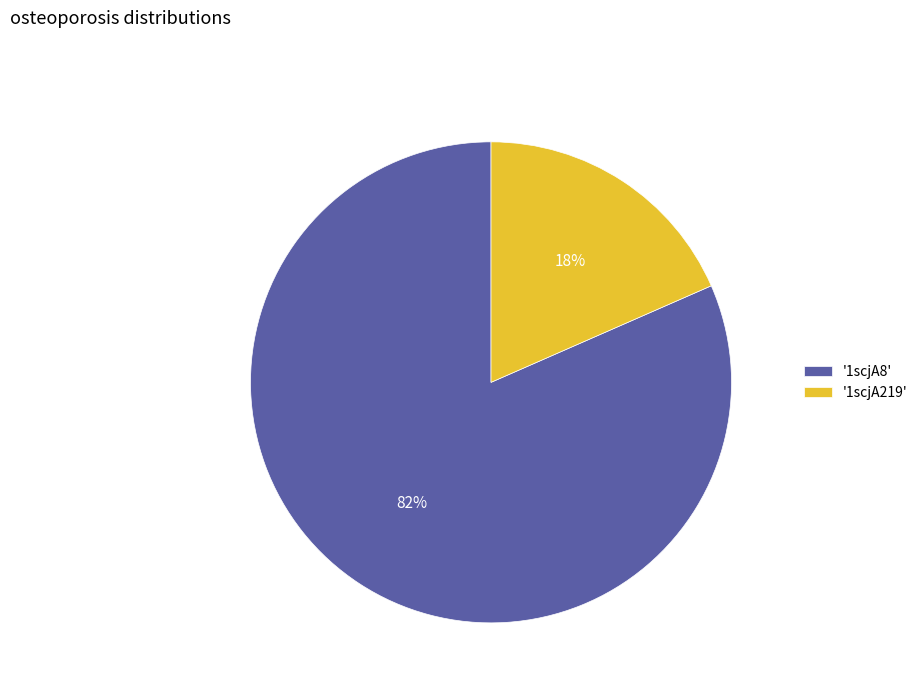

How many slices are in this pie chart?

2